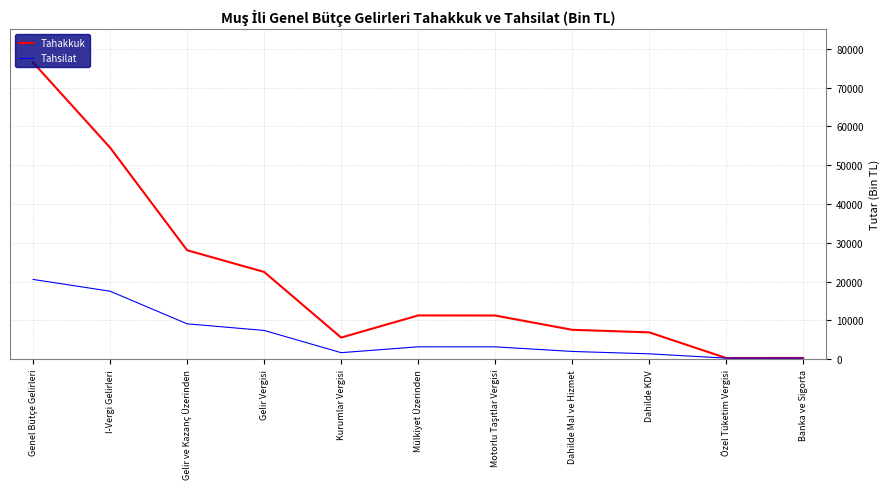

List the series in order of their overall mean, highest first.

Tahakkuk, Tahsilat